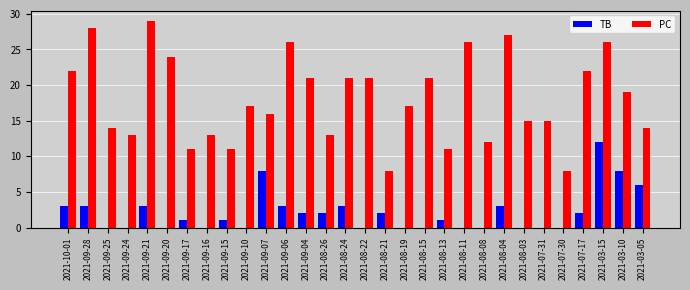

Which series has the largest total across all categories?

PC